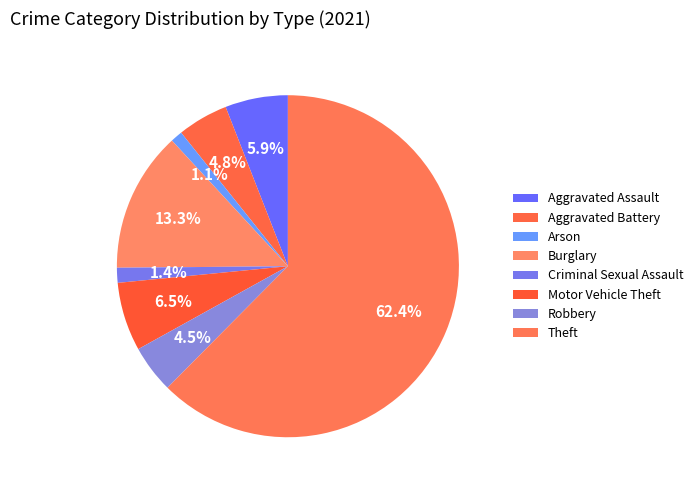

To the nearest percent, what is the combined percentage of Aggravated Battery and Theft?

67%